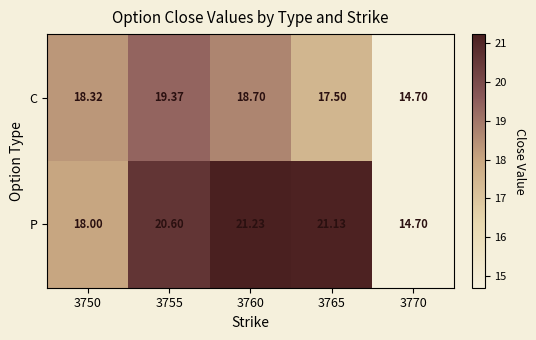

List the series in order of their peak value, highest first.

P, C